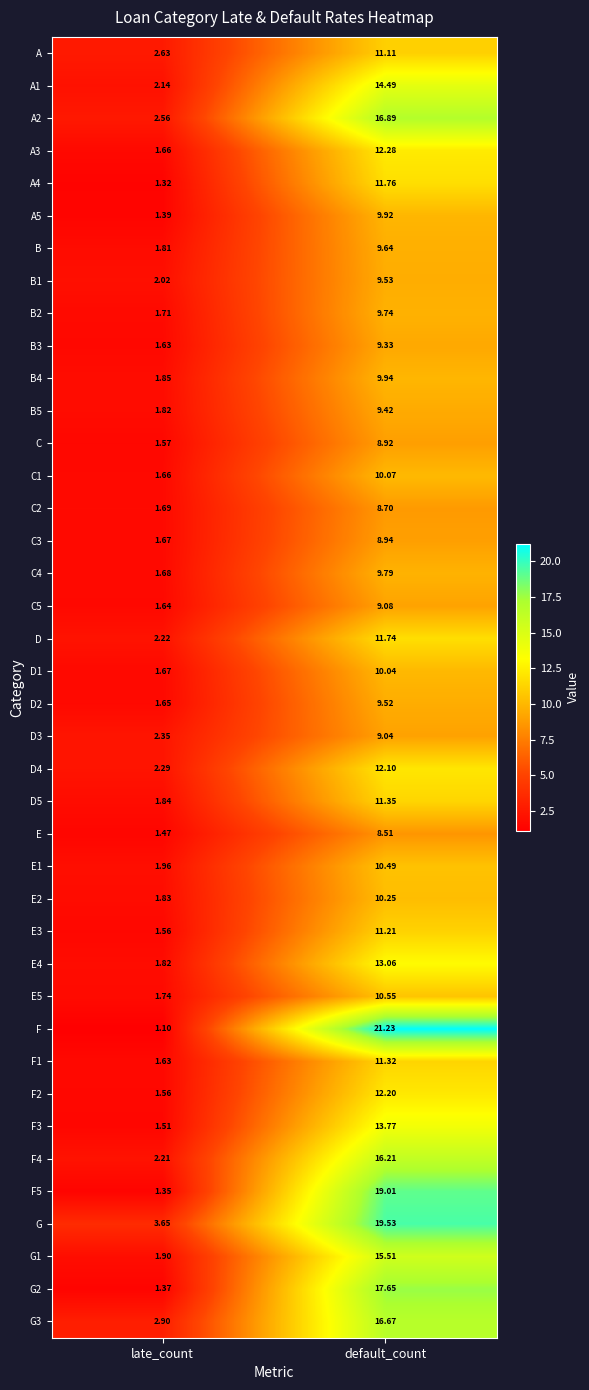

Count the number of categories in the chart.

2